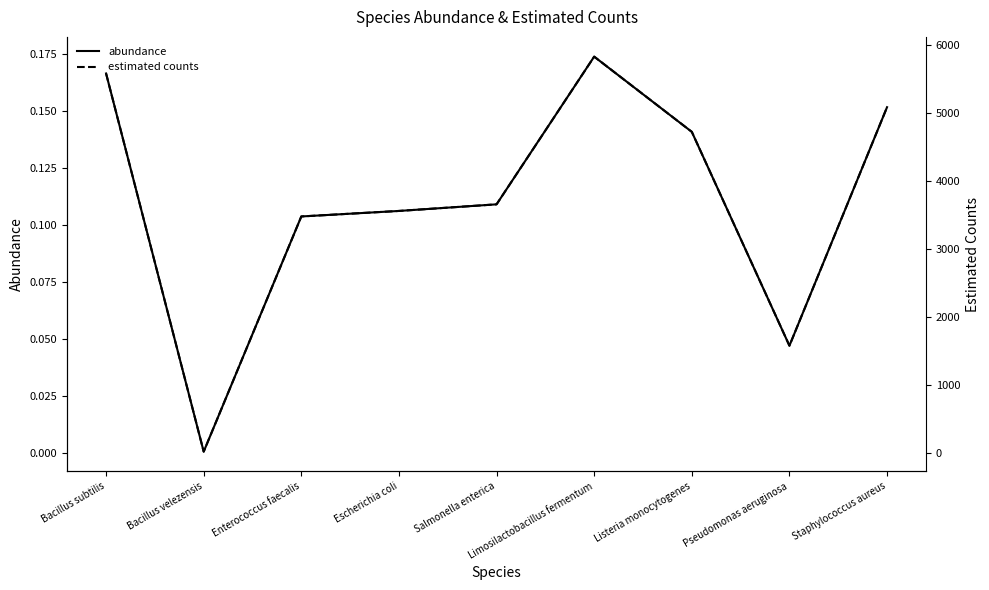

What is the label of the 2nd point from the left?

Bacillus velezensis